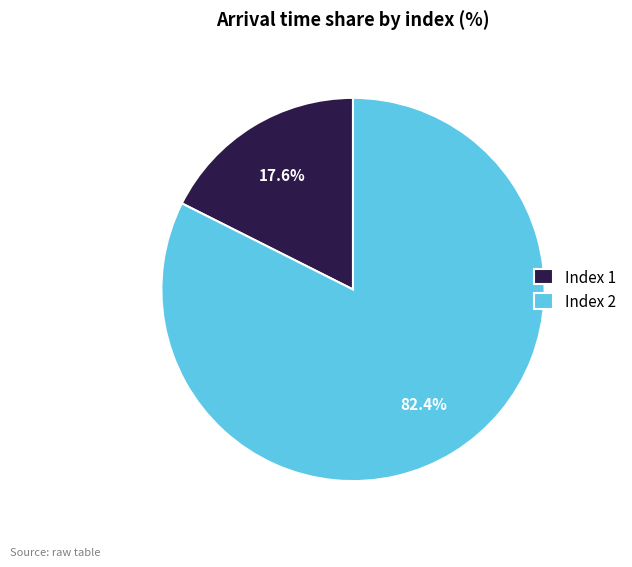

Is there a majority slice in this chart?

Yes